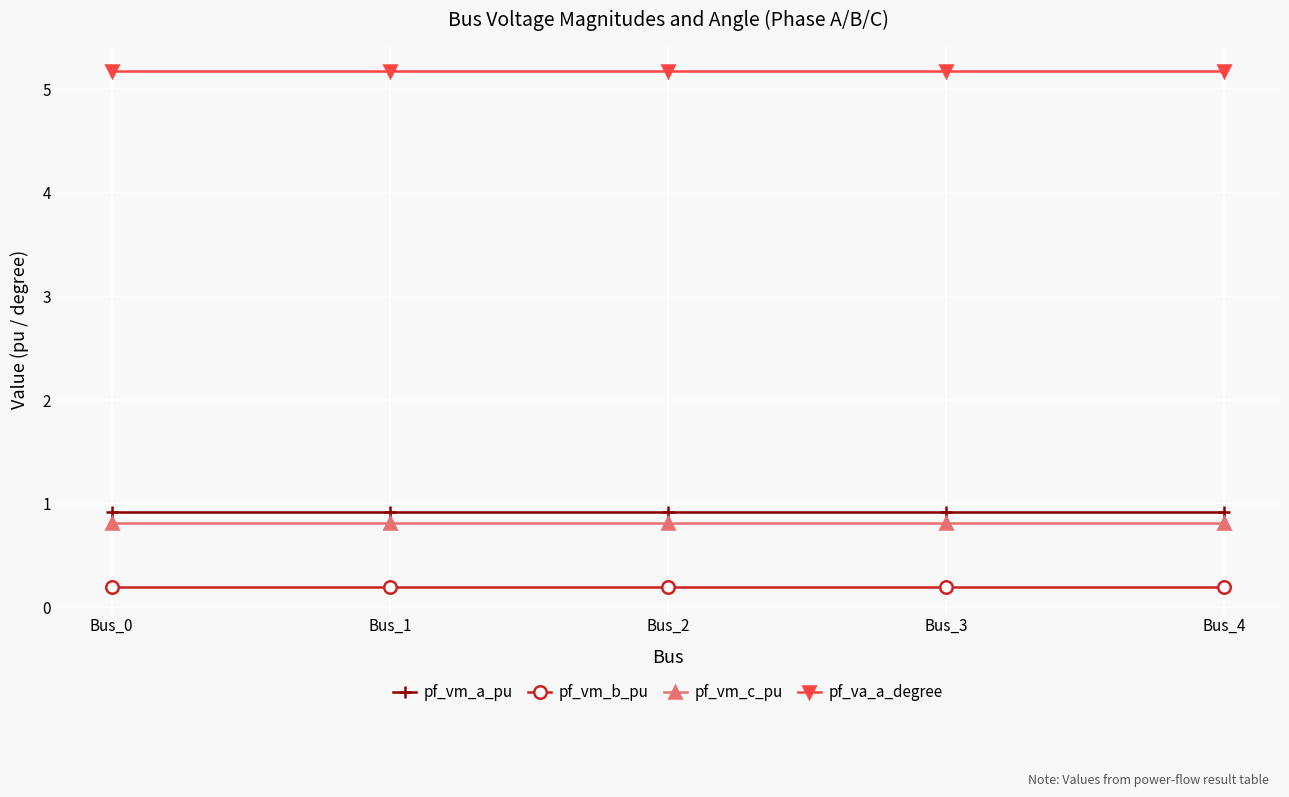

At Bus_3, list the series in order from largest to smallest.

pf_va_a_degree, pf_vm_a_pu, pf_vm_c_pu, pf_vm_b_pu